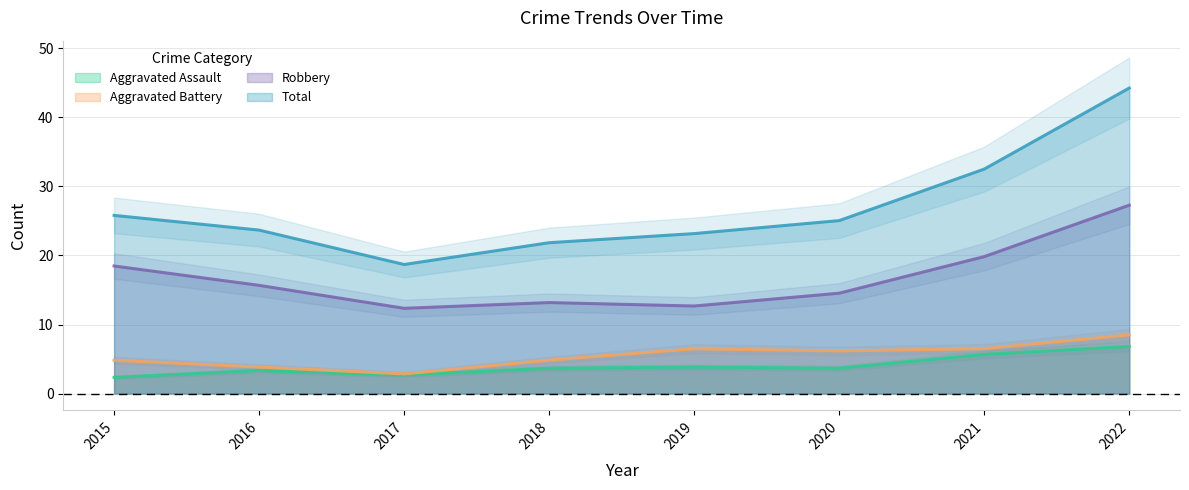

In Aggravated Battery, how many points are higher than both neighbors (excluding endpoints)?

1